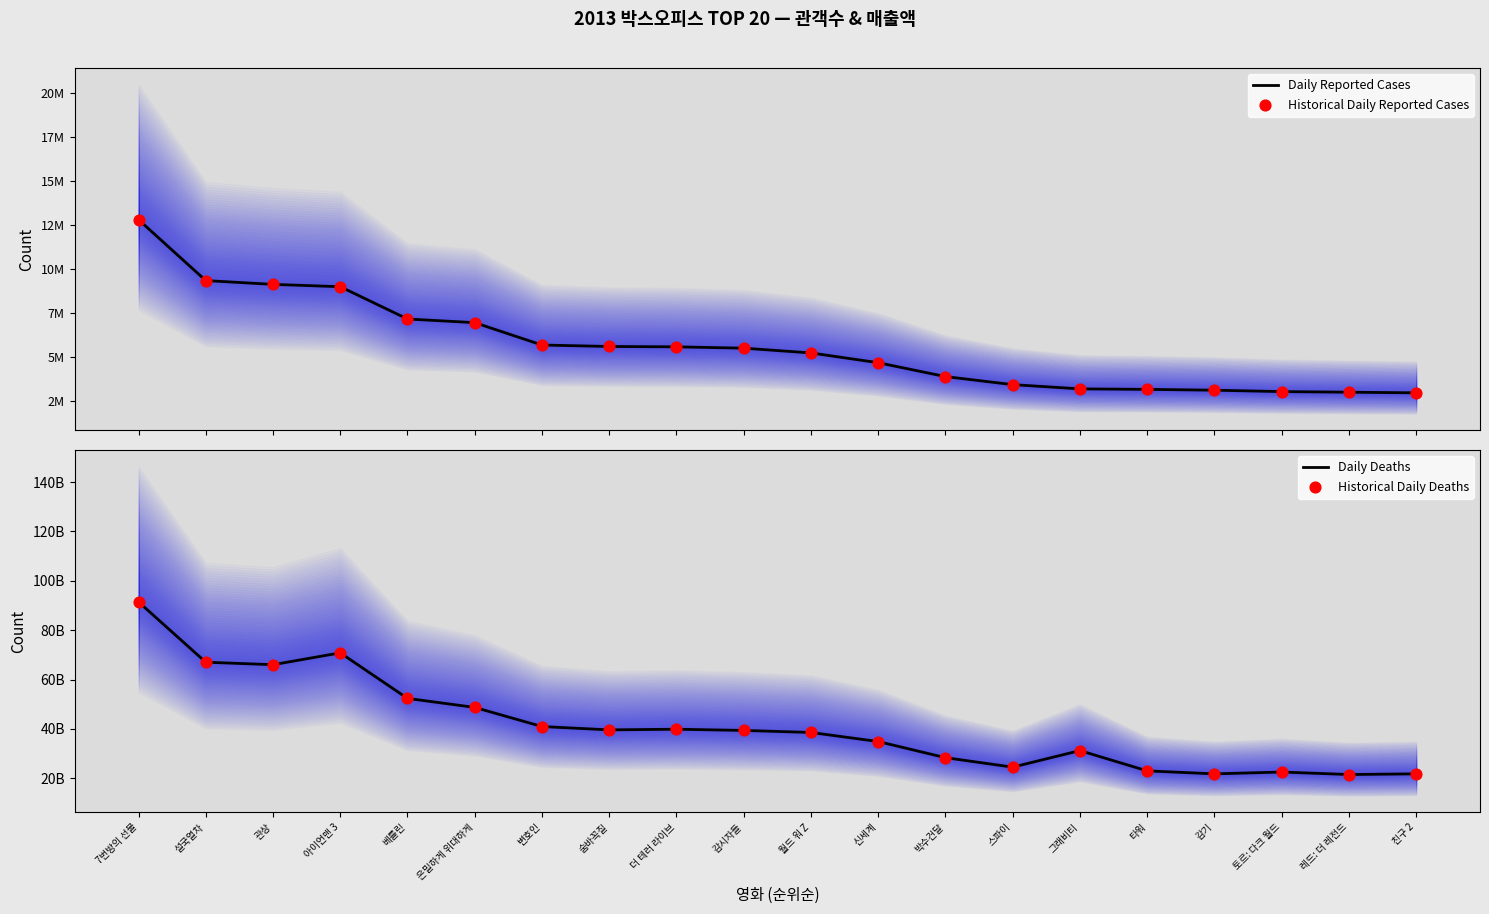

What are all the series names shown in the legend?

Daily Reported Cases, Historical Daily Reported Cases, Daily Deaths, Historical Daily Deaths